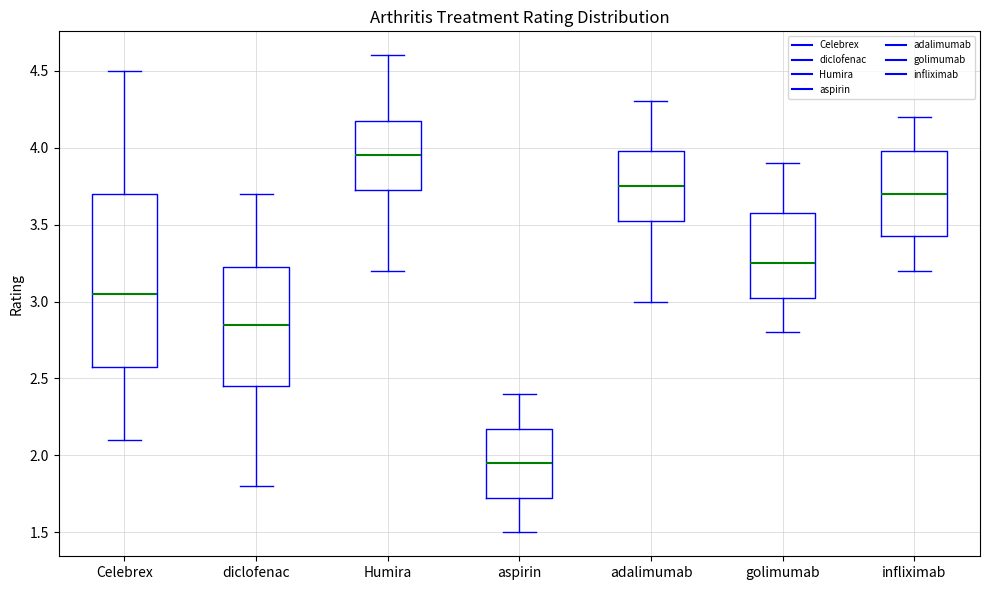

Where does the upper whisker of the box for Celebrex end on the y-axis? The values are not printed on the chart, so give them approximately, as read against the axis.

4.50